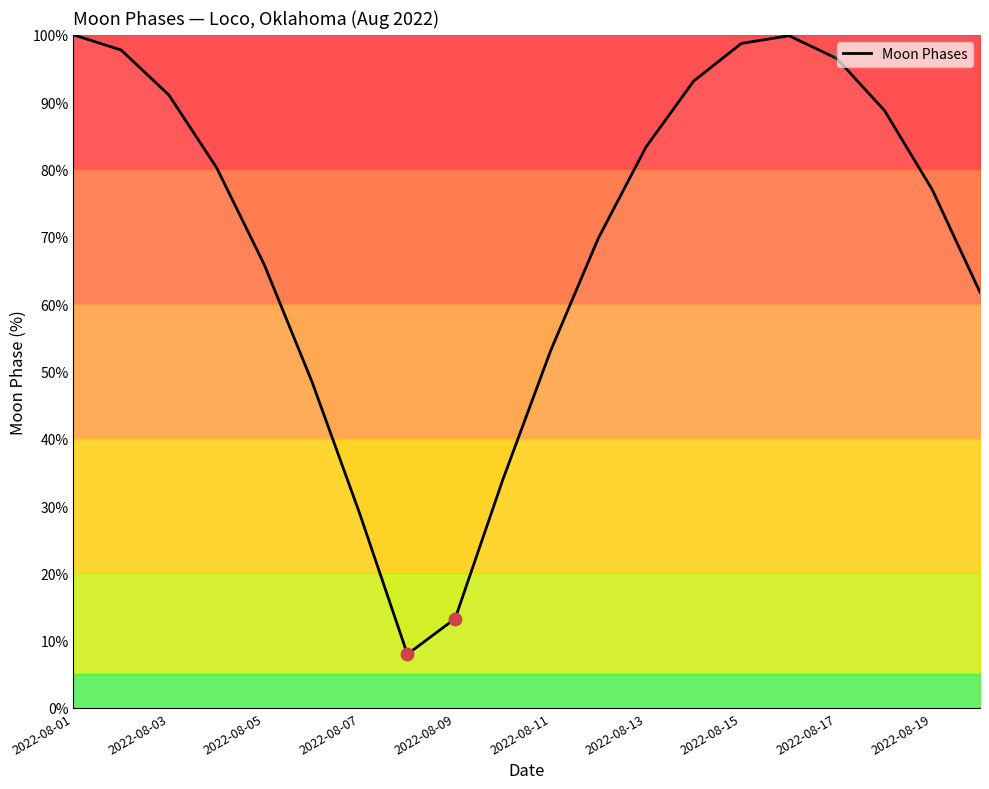

What is the maximum value shown in the chart?

100.0